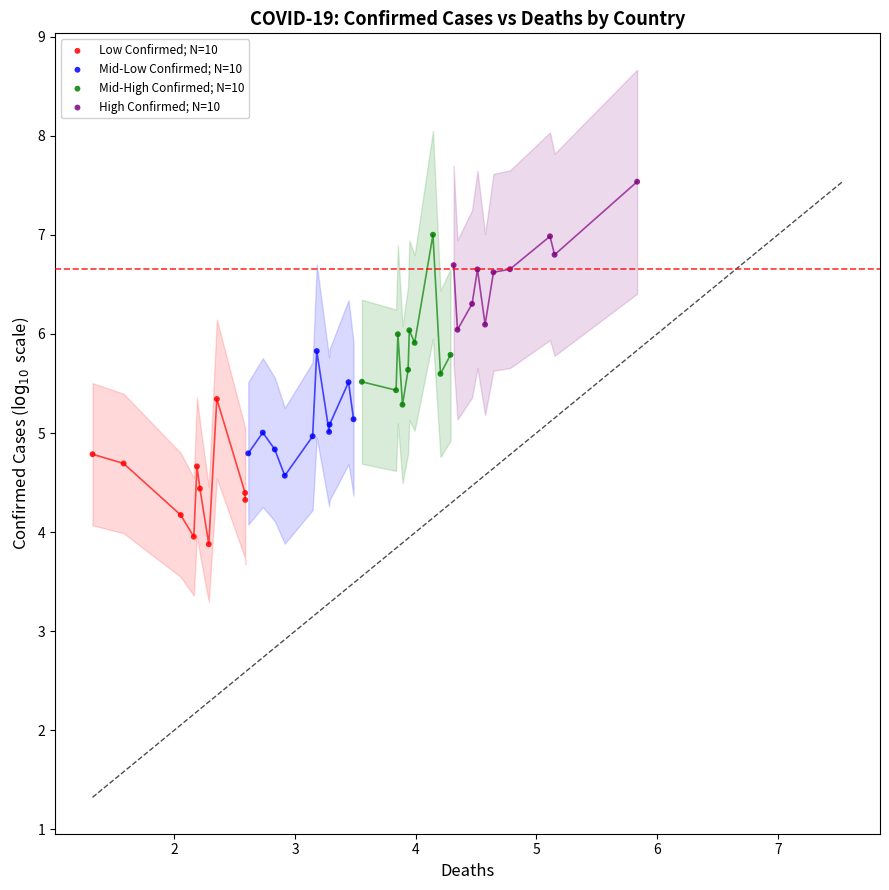

Which series reaches the minimum Y coordinate?

Low Confirmed; N=10